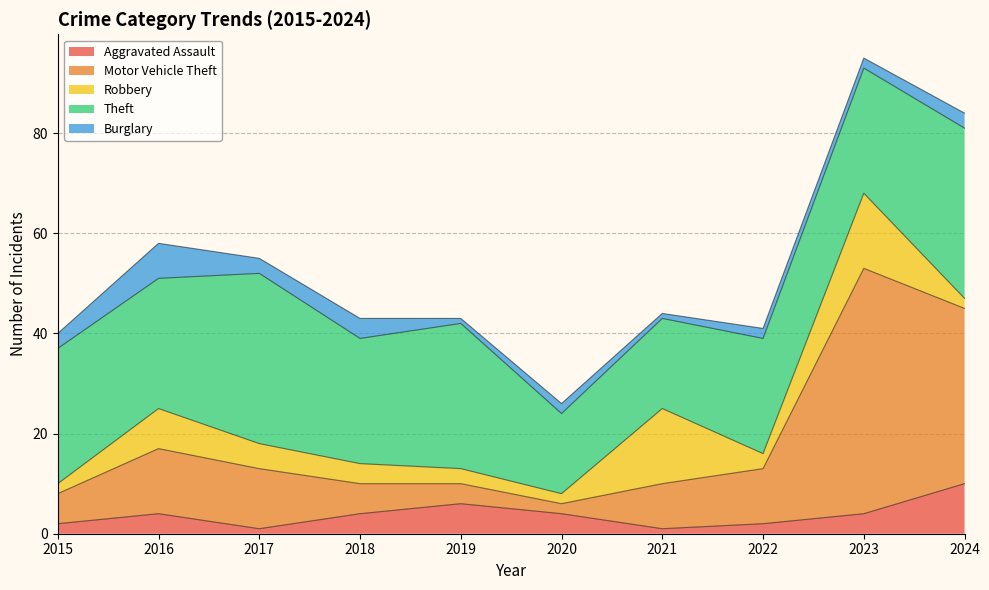

Between which two adjacent categories do Burglary and Robbery first intersect?

2015 and 2016